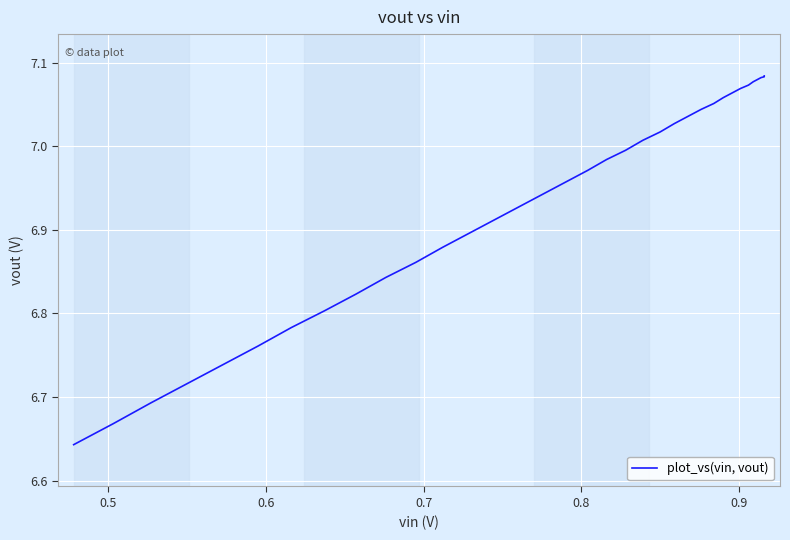

How many lines are shown in the chart?

1